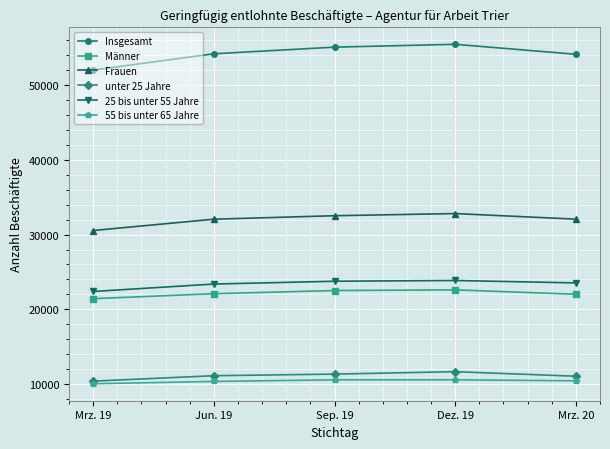

What is the greatest value displayed?

55412